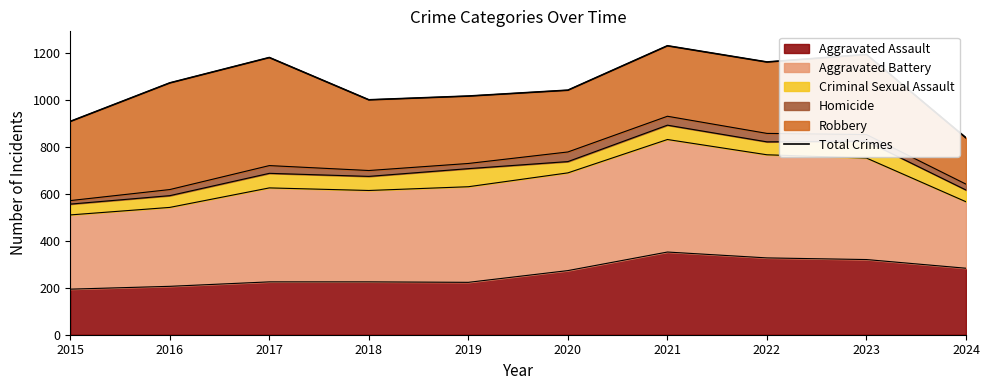

Rank the categories by value from highest to lowest.

2021, 2023, 2017, 2022, 2016, 2020, 2019, 2018, 2015, 2024